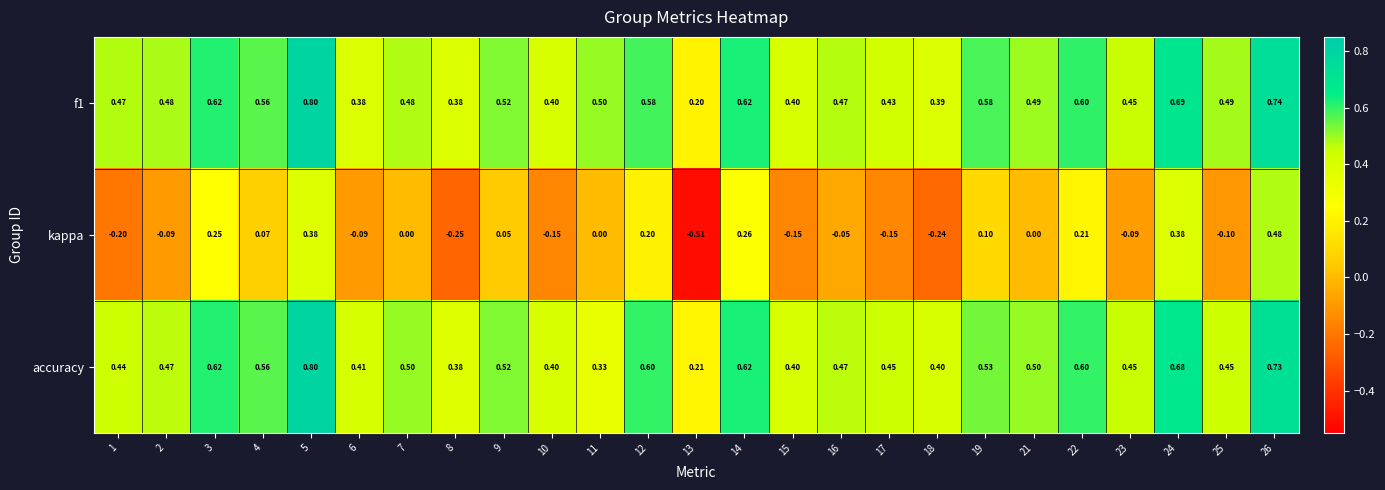

Is the value of accuracy at 8 greater than the value of kappa at 11?

Yes